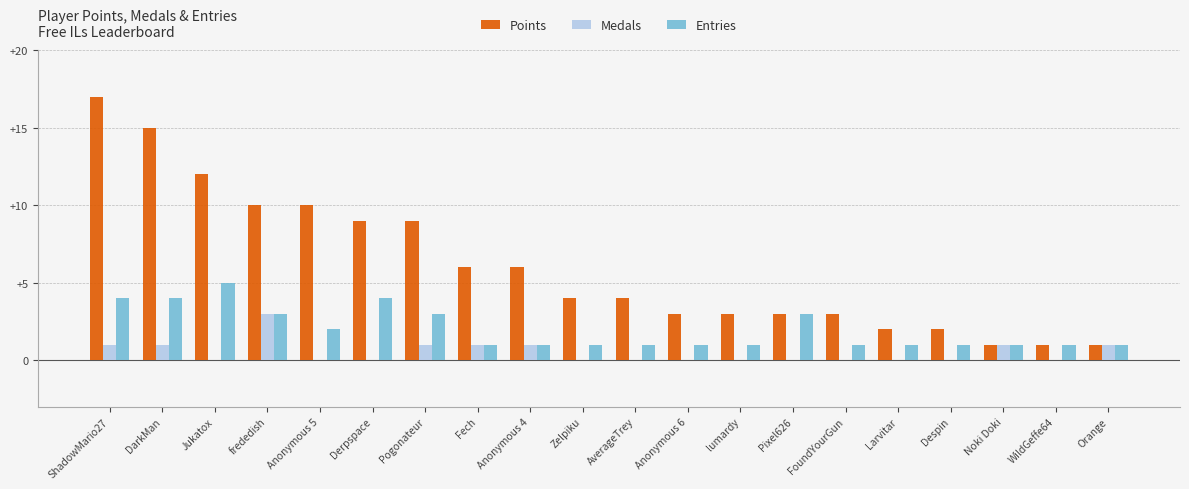

Which series has the largest range (max minus min)?

Points